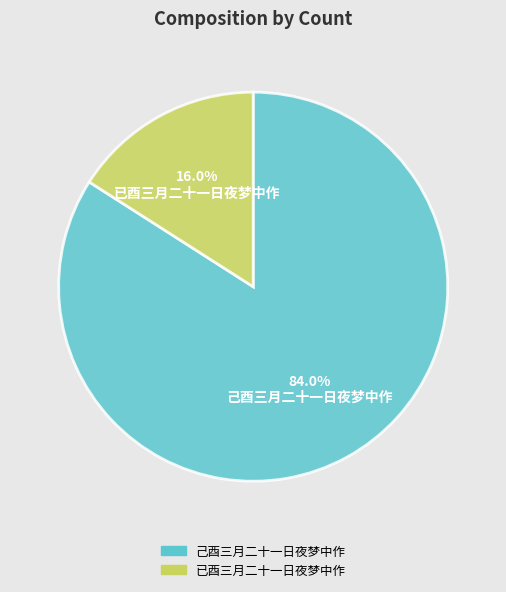

True or false: 已酉三月二十一日夜梦中作 accounts for 2% of the total.

False